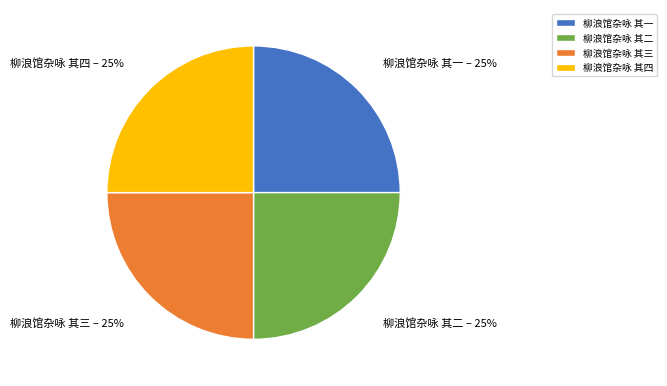

True or false: 柳浪馆杂咏 其四 accounts for 25% of the total.

True